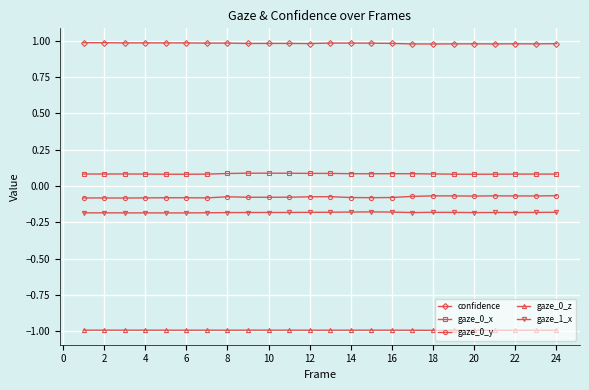

What are all the series names shown in the legend?

confidence, gaze_0_x, gaze_0_y, gaze_0_z, gaze_1_x